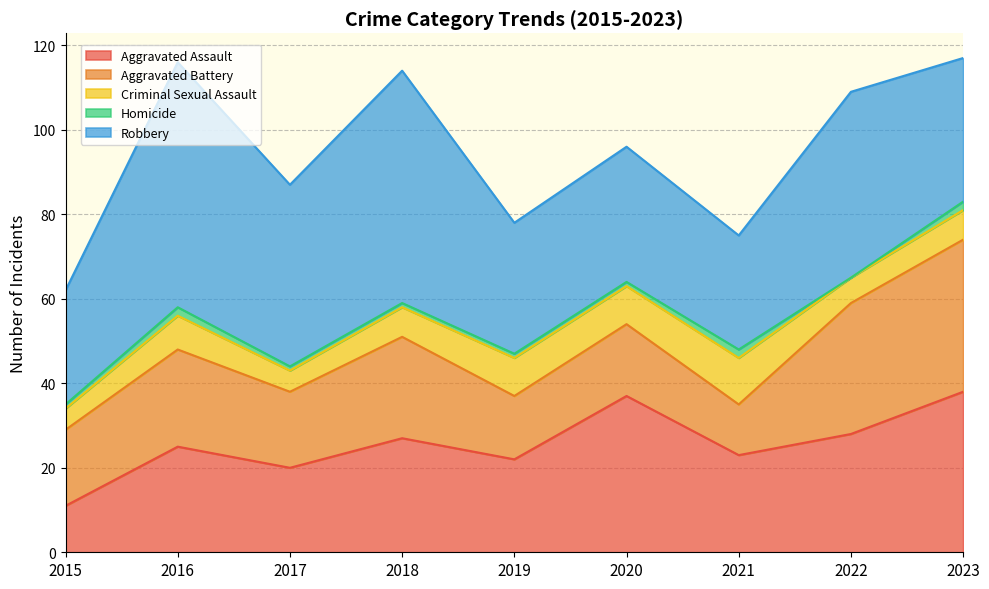

What are all the series names shown in the legend?

Aggravated Assault, Aggravated Battery, Criminal Sexual Assault, Homicide, Robbery